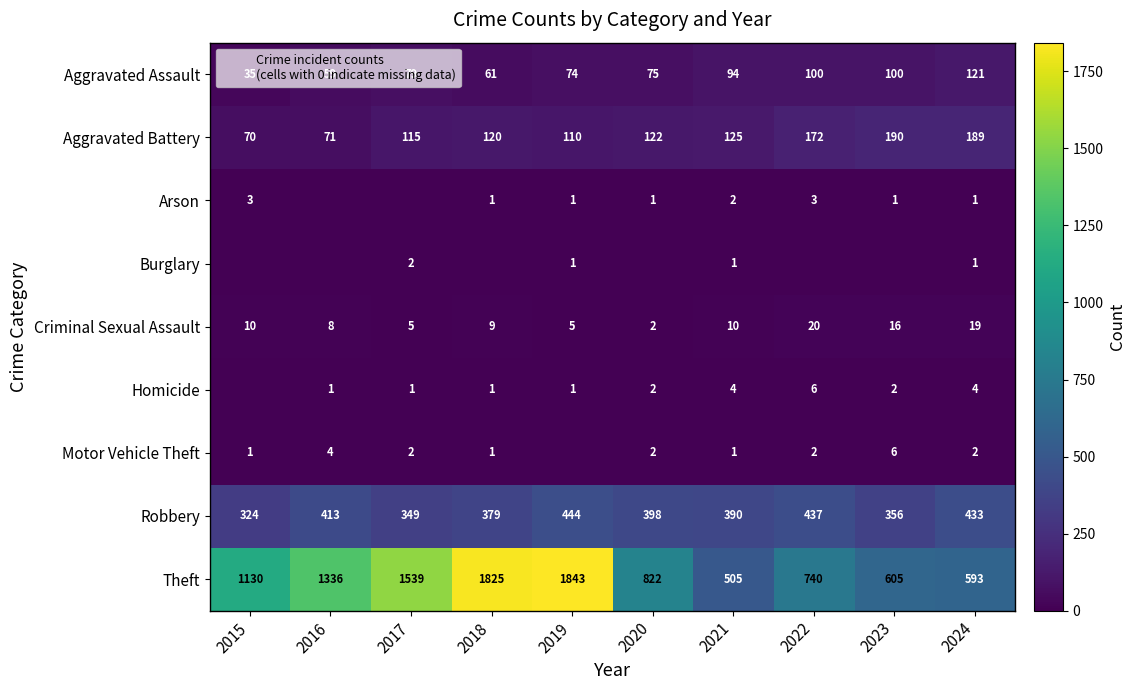

List the series in order of their peak value, lowest first.

Burglary, Arson, Homicide, Motor Vehicle Theft, Criminal Sexual Assault, Aggravated Assault, Aggravated Battery, Robbery, Theft